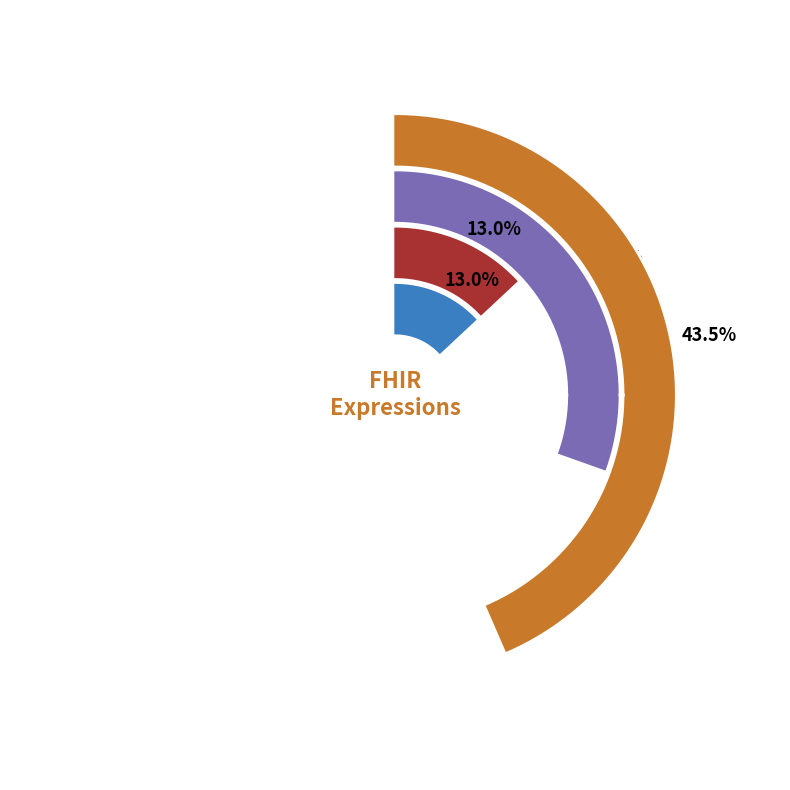

Which category has the biggest portion of the pie?

display